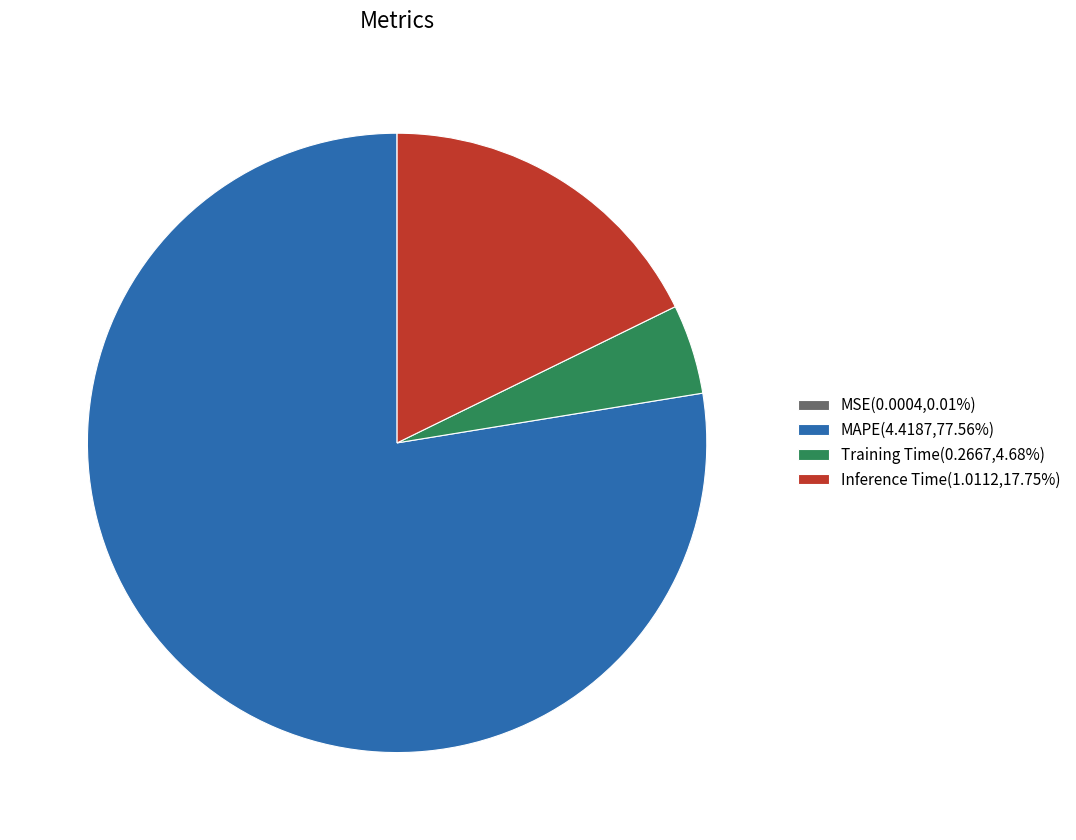

Do Inference Time(1.0112,17.75%) and Training Time(0.2667,4.68%) together represent more than half of the pie?

No